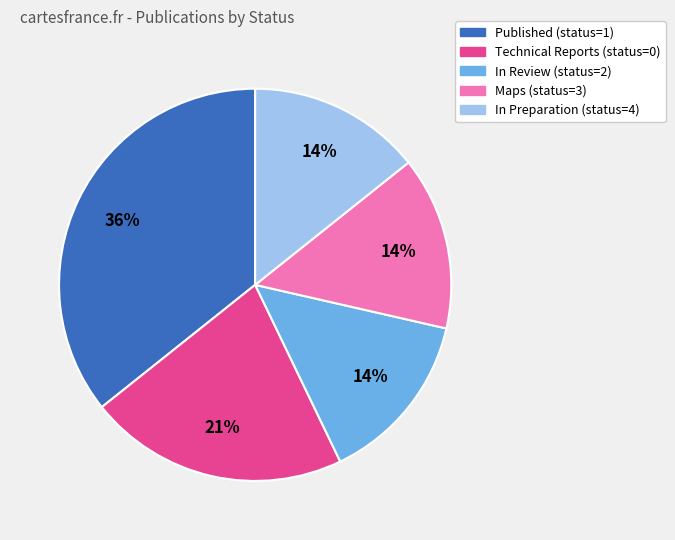

How many segments does this pie chart have?

5